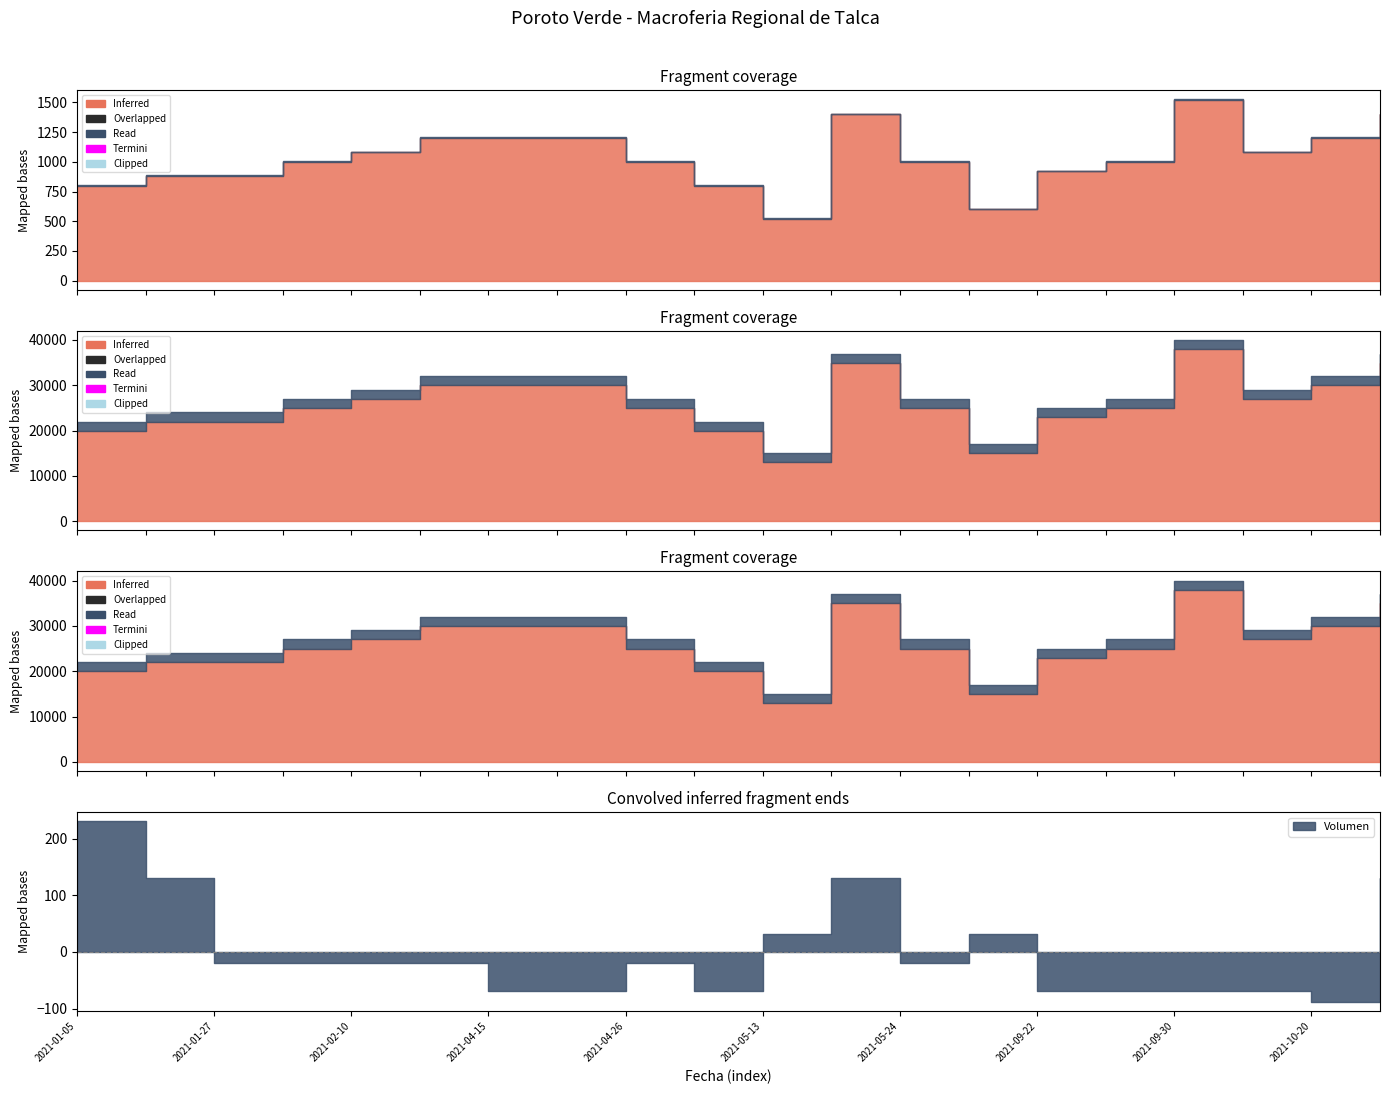

How many lines are shown in the chart?

5